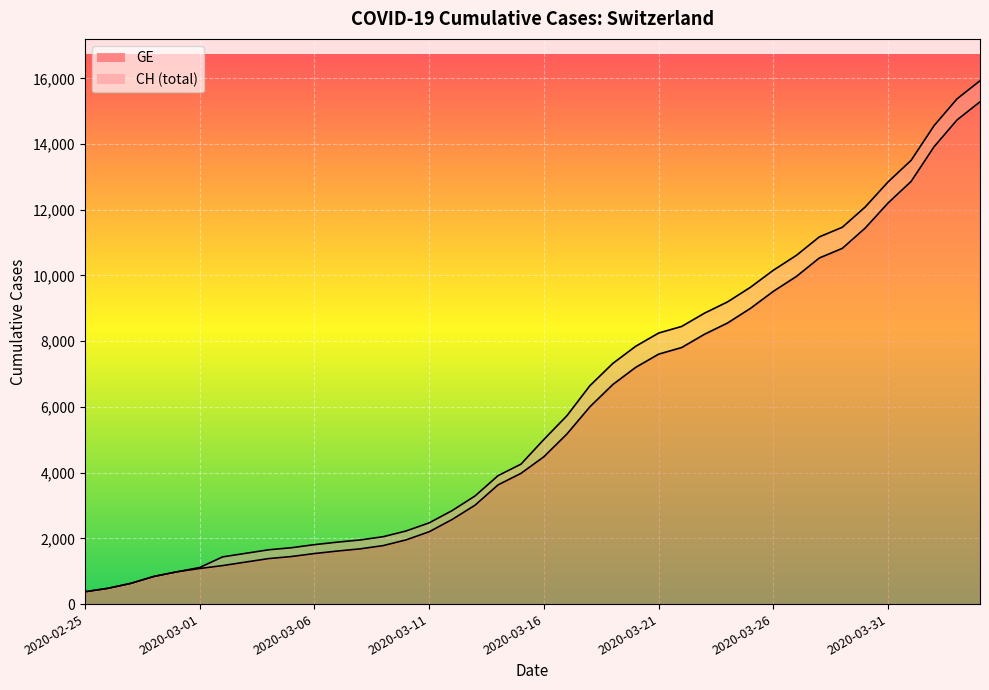

At 2020-03-30, list the series in order from largest to smallest.

CH, GE